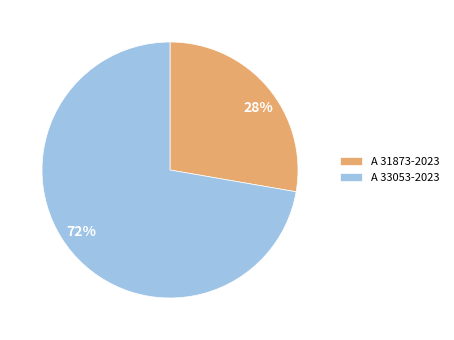

To the nearest percent, what is the combined percentage of A 31873-2023 and A 33053-2023?

100%